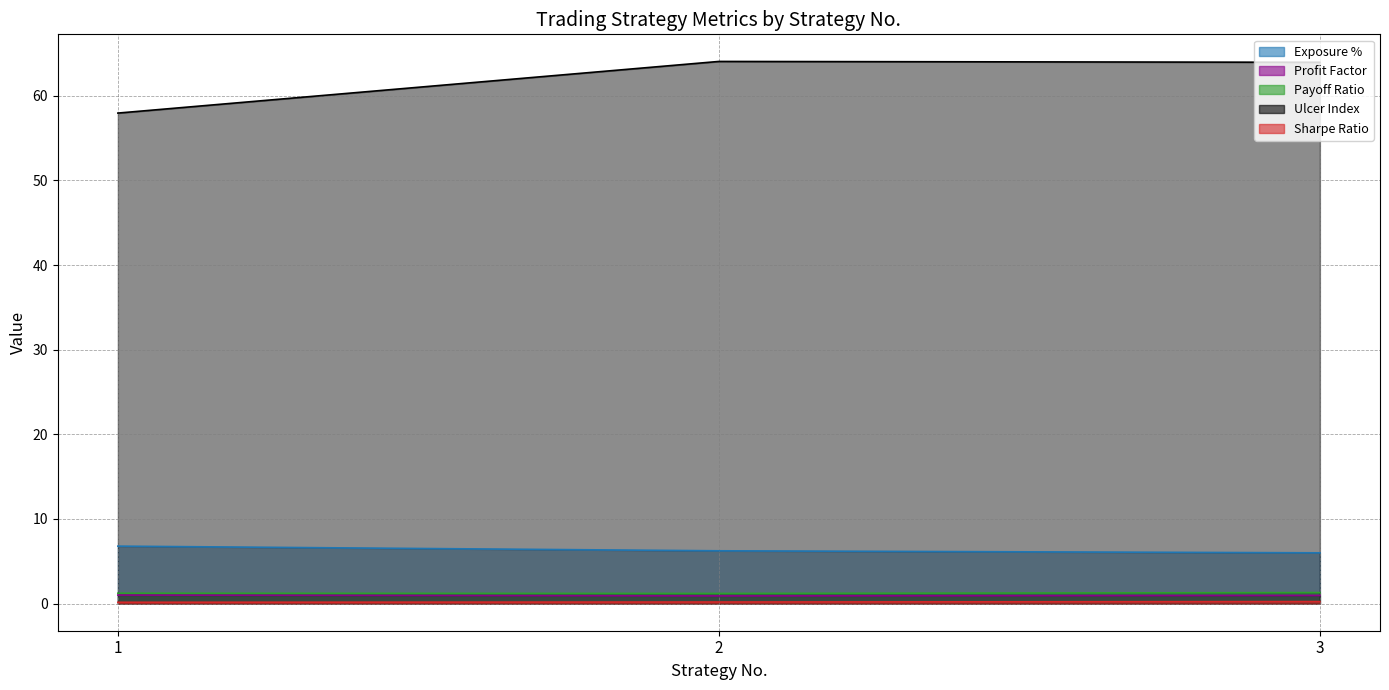

At which category is the sum across all series the highest?

2